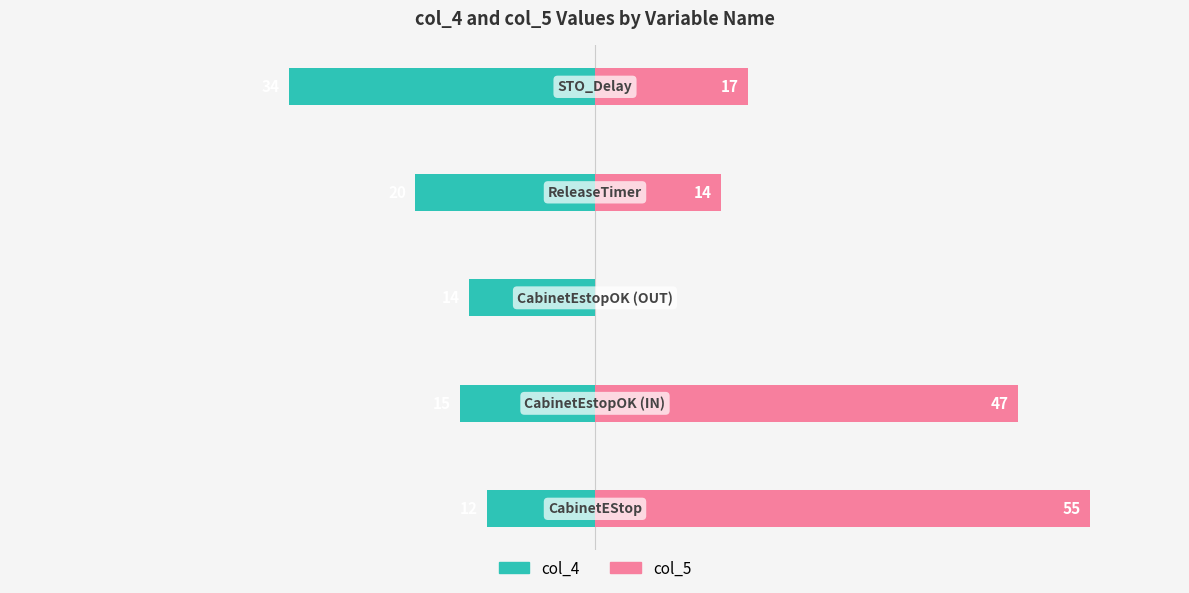

What are all the series names shown in the legend?

col_4, col_5